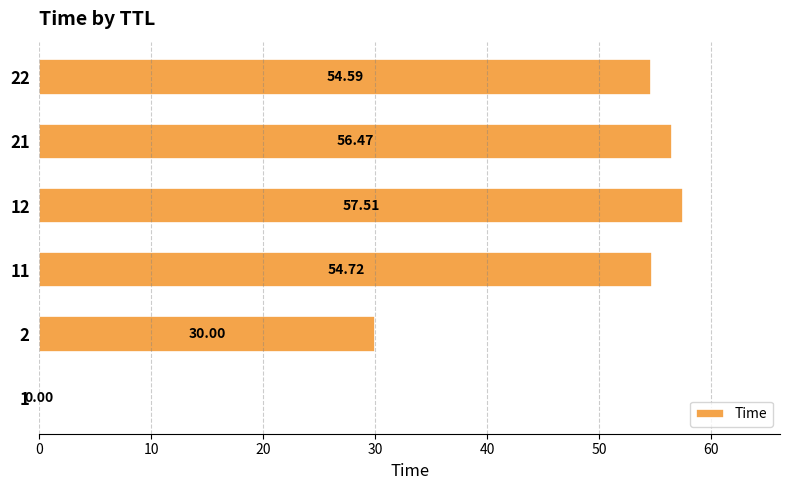

Where is the data nearest to the value 28?

2